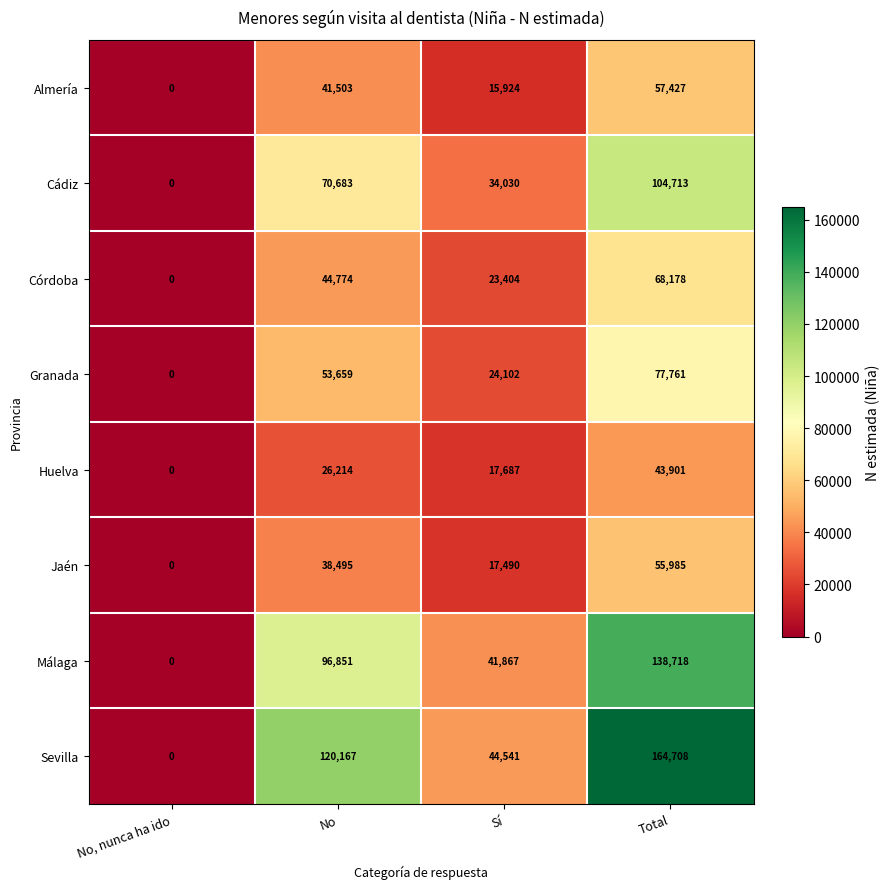

What is the sum of all Cádiz values?

209426